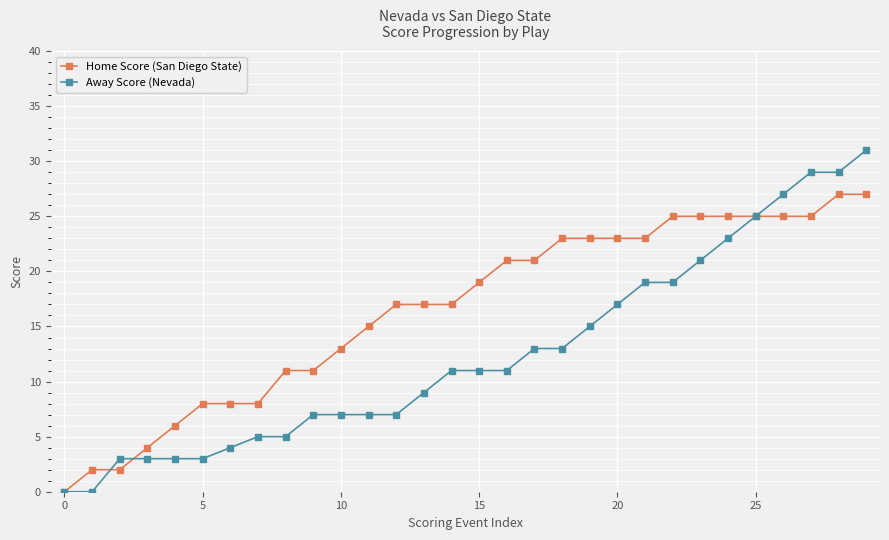

What are all the series names shown in the legend?

Home Score (San Diego State), Away Score (Nevada)